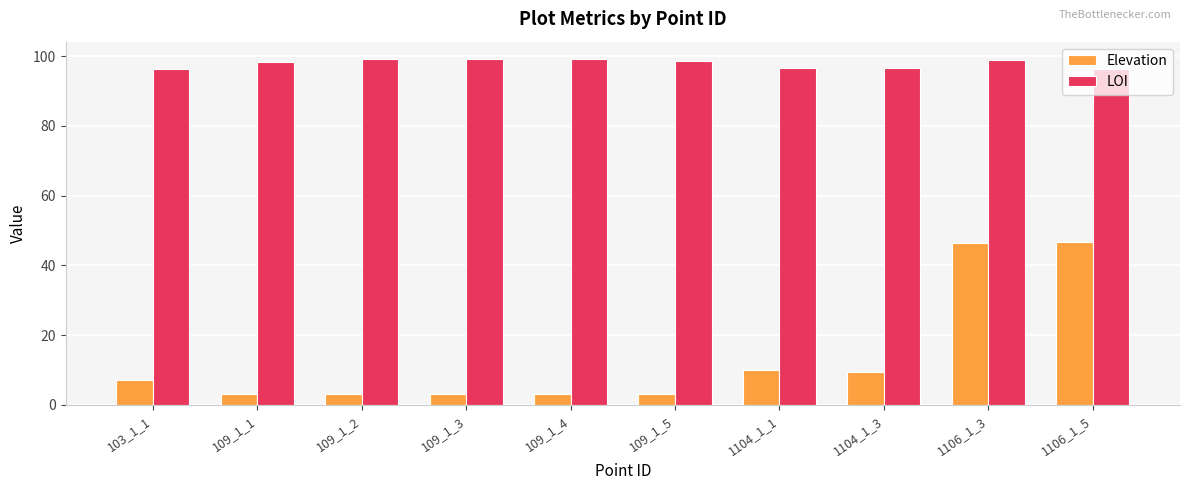

What is the total value across all series at 109_1_4?

102.1